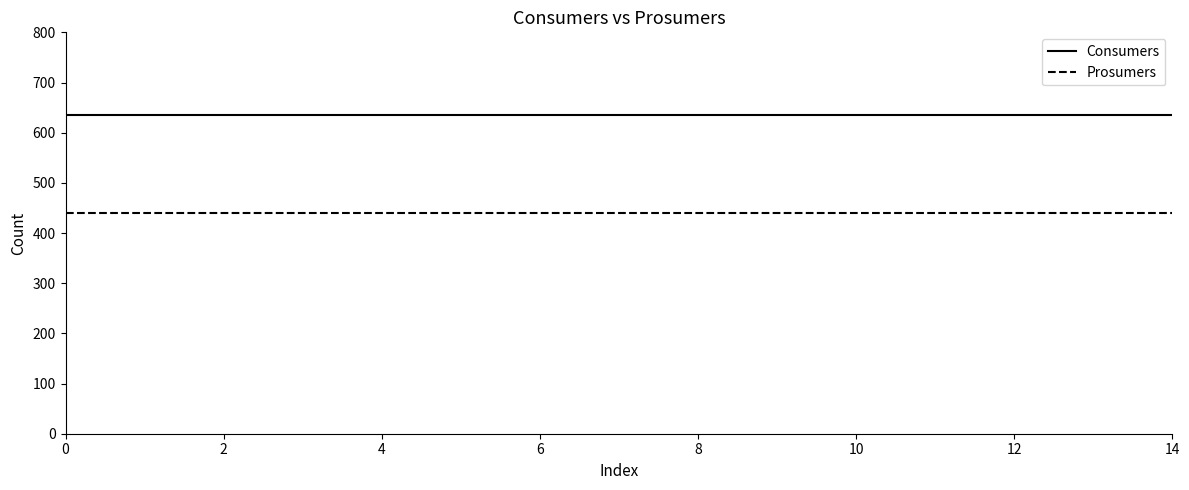

What is the lowest value of the Consumers series?

635